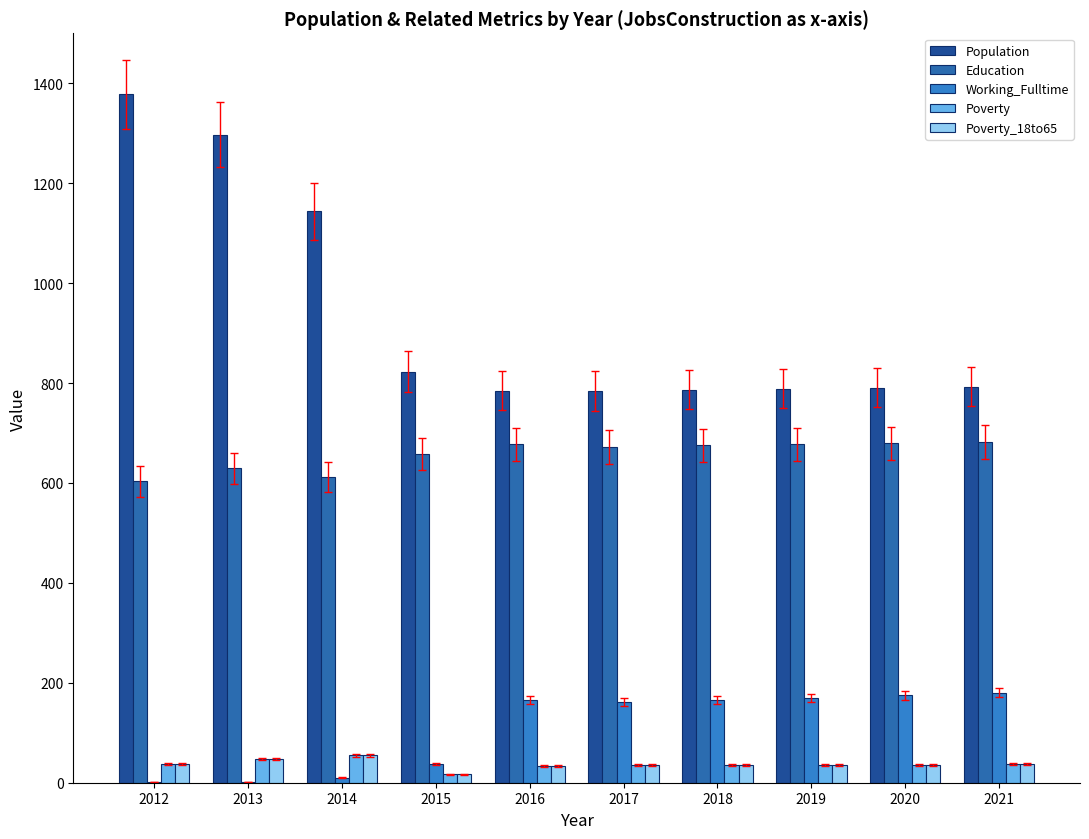

The Population series shows 1144 at 2014. True or false?

True